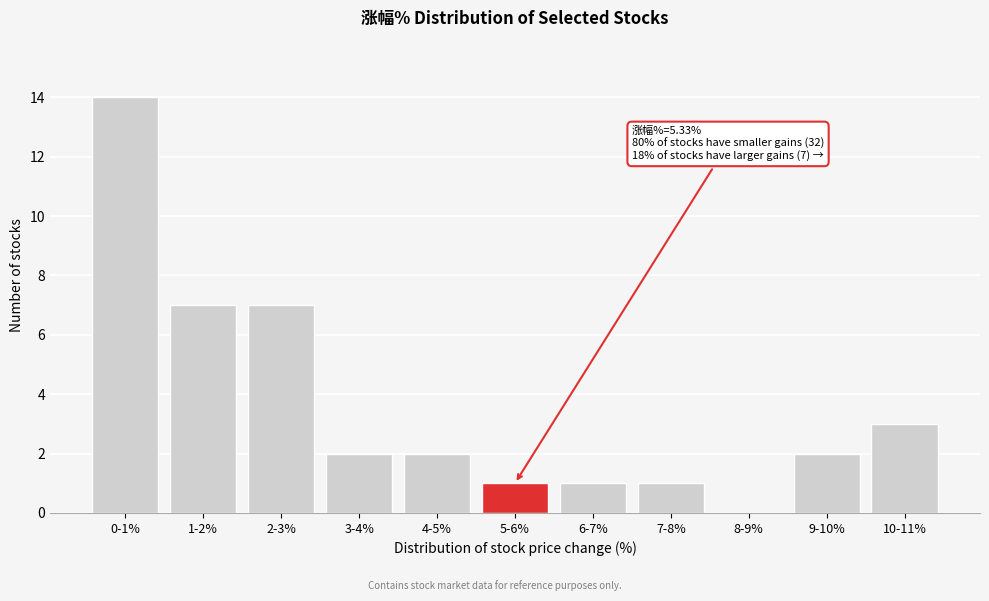

Reading left to right, list all the values displayed in this chart.

0-1%=14	1-2%=7	2-3%=7	3-4%=2	4-5%=2	5-6%=1	6-7%=1	7-8%=1	8-9%=0	9-10%=2	10-11%=3